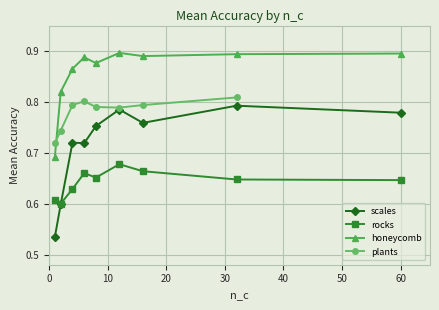

Count the rocks values in the range 0 to 1.

9